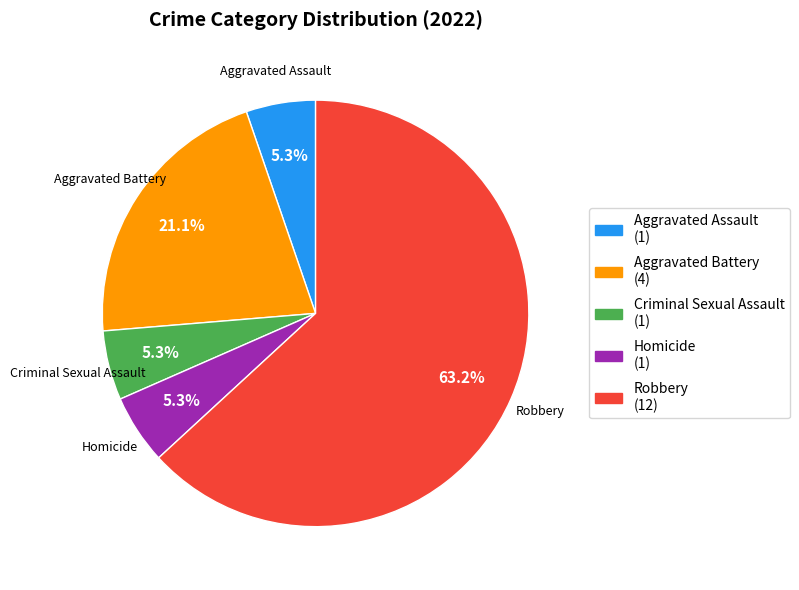

To the nearest percent, what percentage of the pie is Homicide?

5%